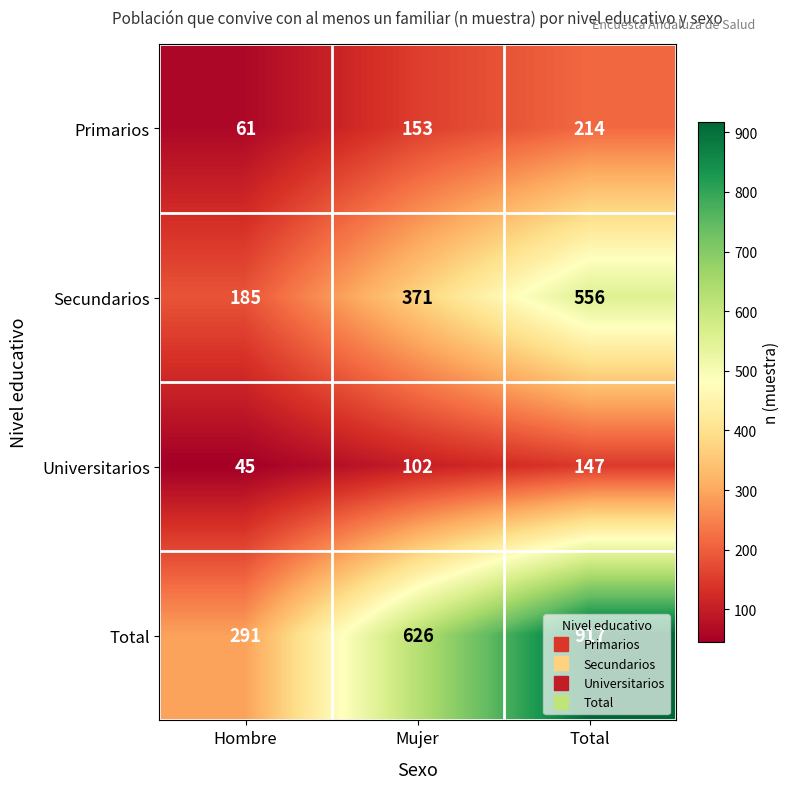

Is it true that Universitarios equals 247 at Total?

False